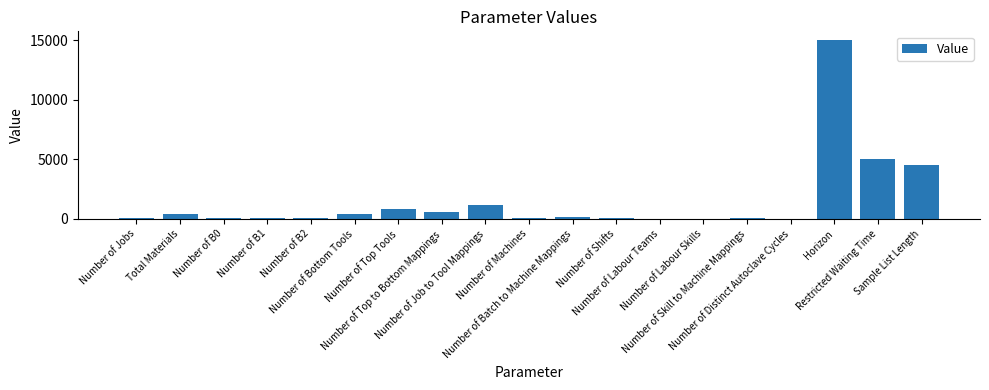

What is the maximum value shown in the chart?

15000